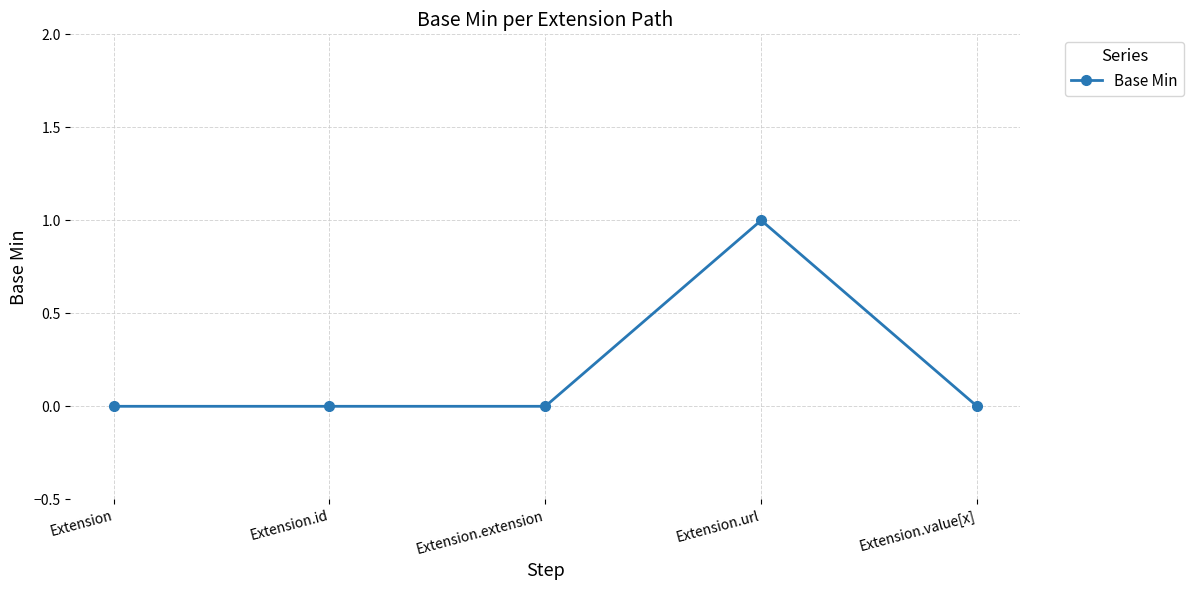

Is it true that the value at Extension.id is 0?

True